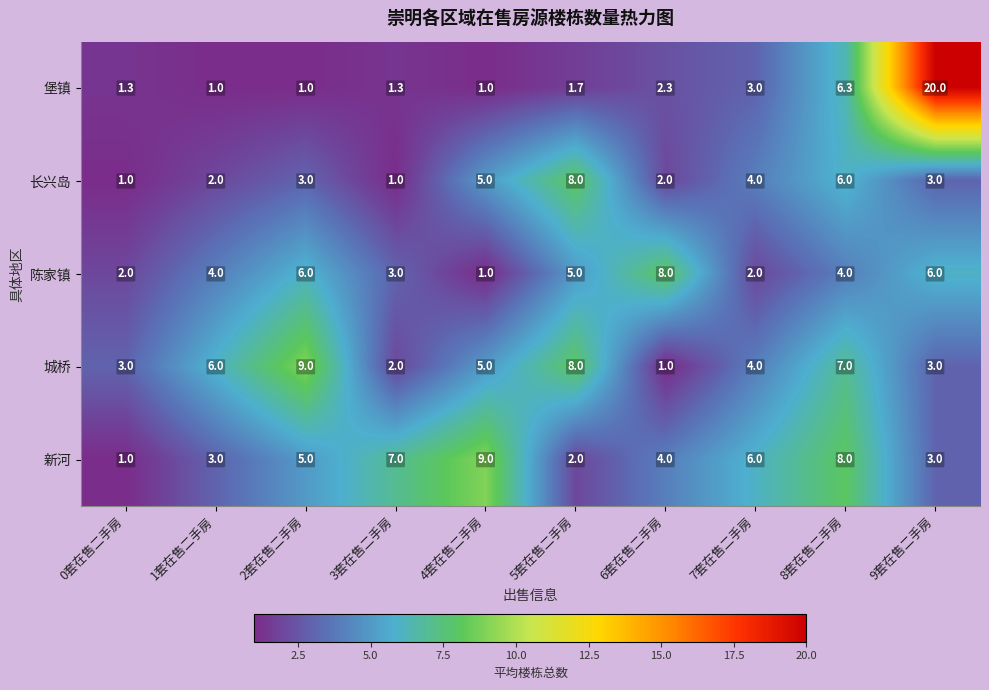

Is the value of 陈家镇 at 5套在售二手房 greater than the value of 城桥 at 2套在售二手房?

No